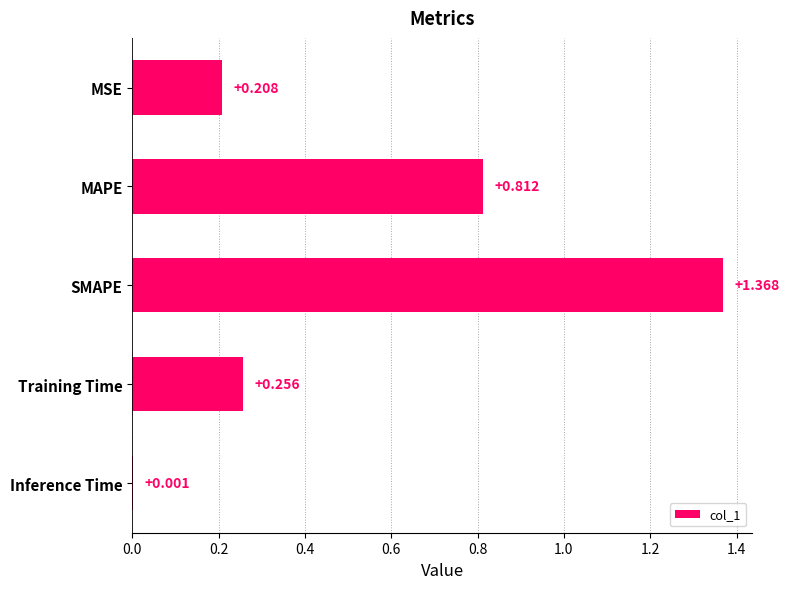

At which label is the value closest to 0?

Inference Time